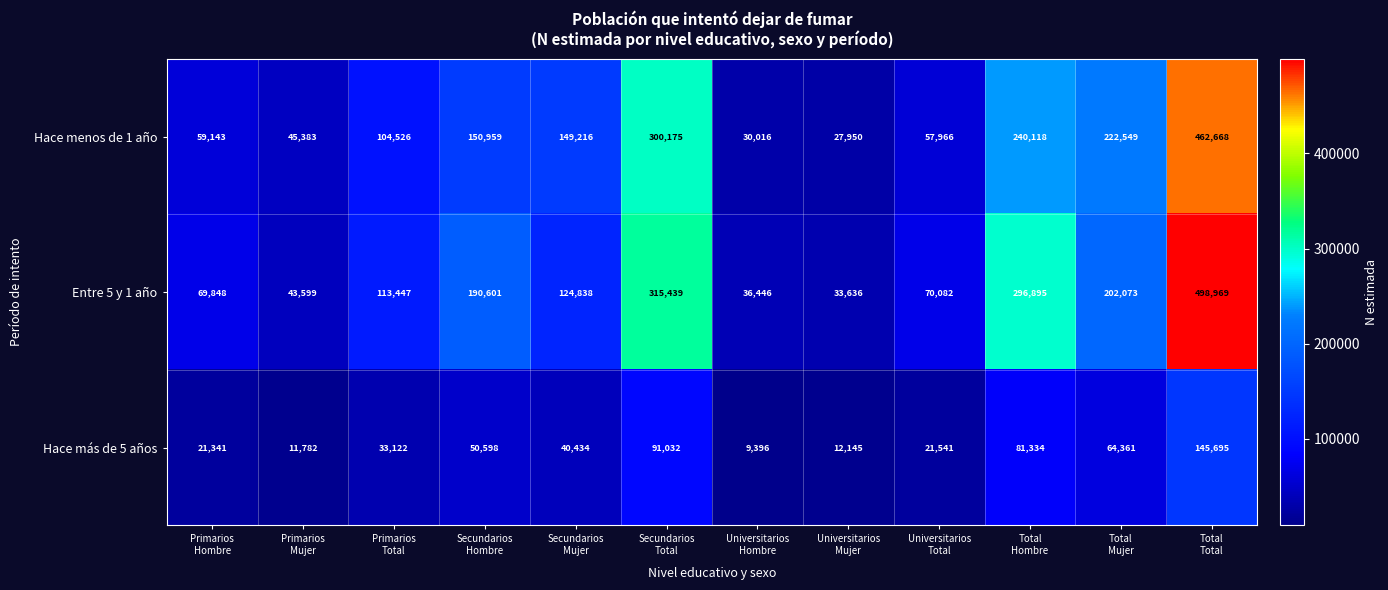

How many categories are shown in the chart?

12